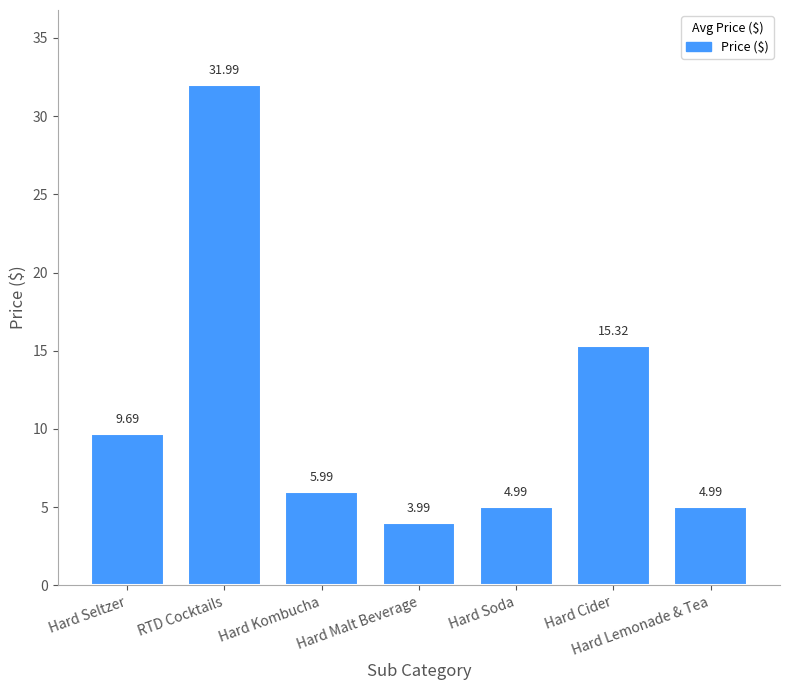

How many distinct data groups are displayed?

1